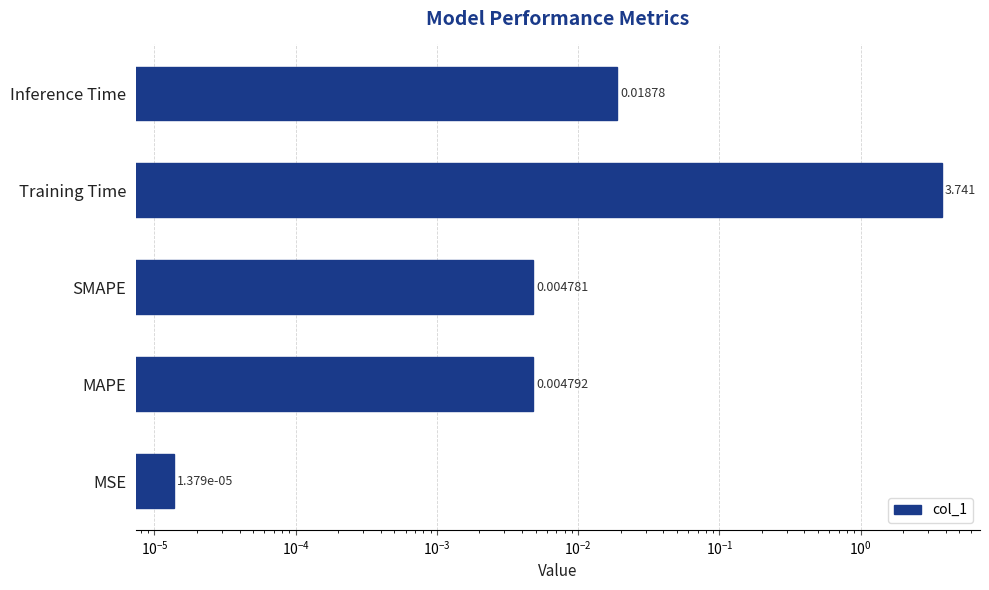

What is the sum of all values?

3.8